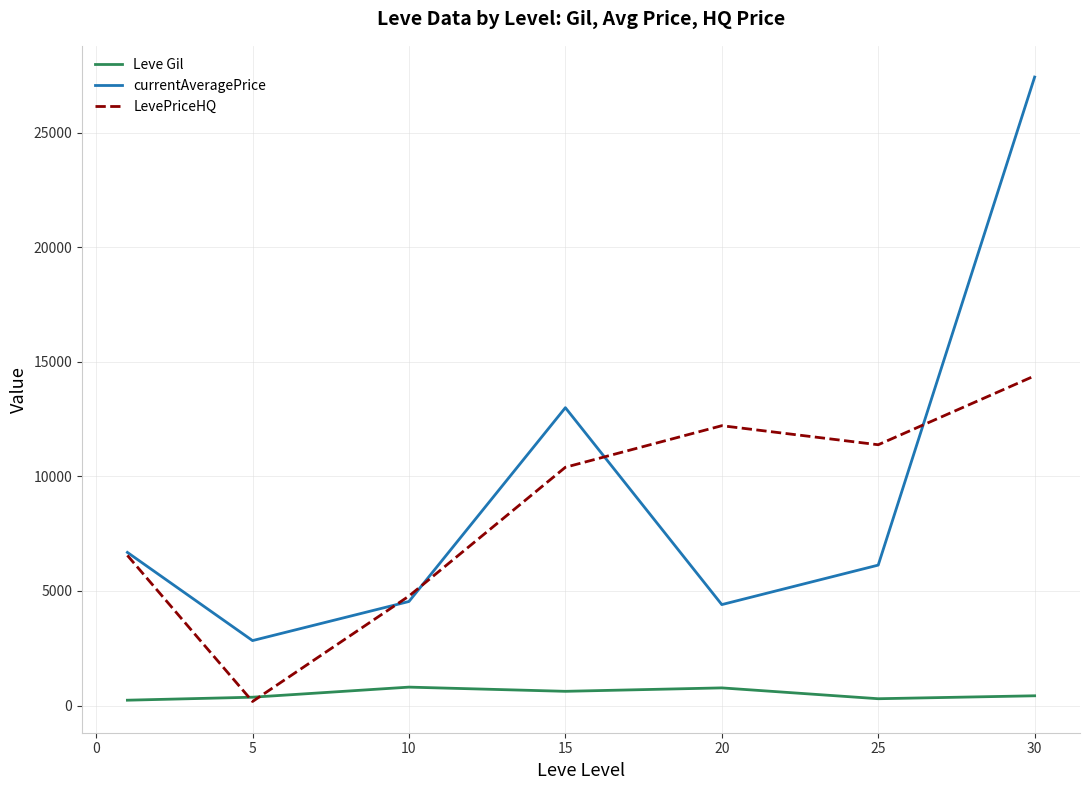

What is the maximum value shown in the chart?

27432.4